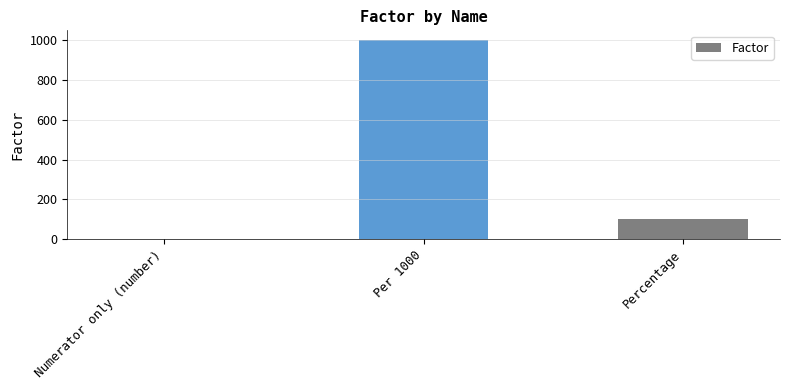

Read the value at Percentage.

100